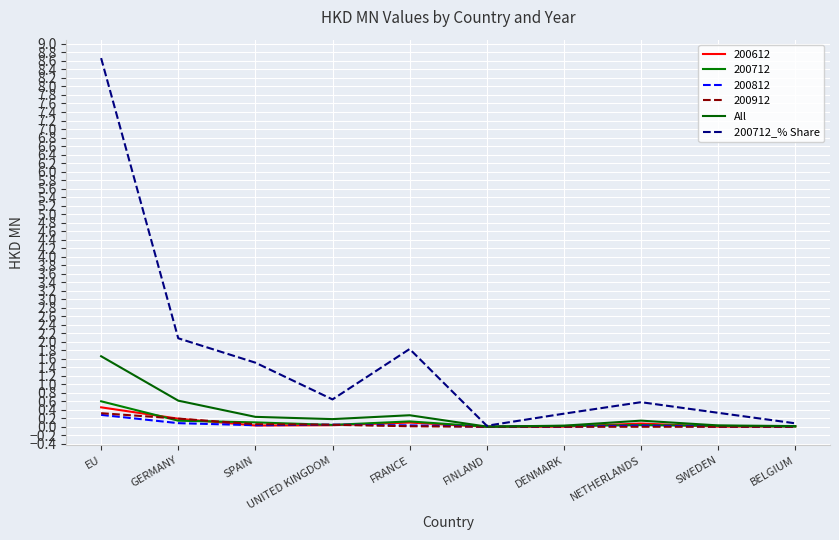

How many lines are shown in the chart?

6